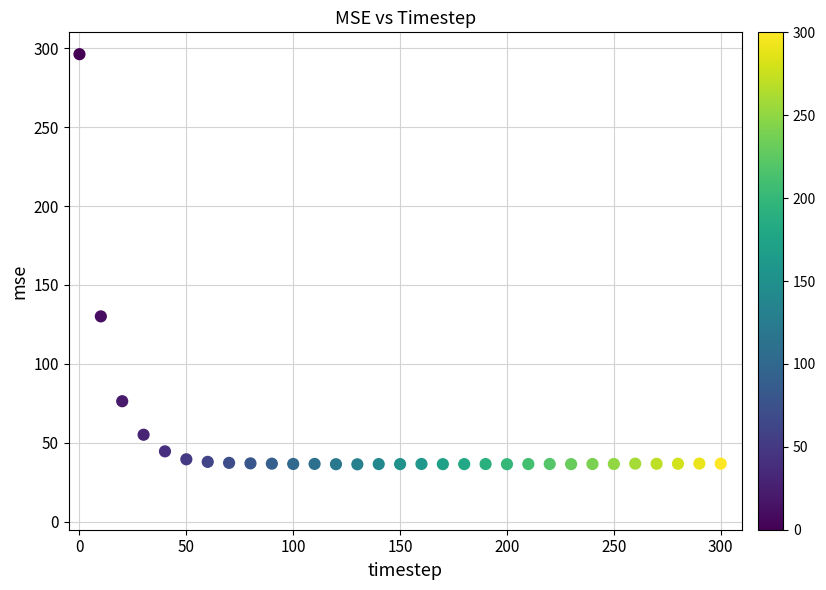

What is the range of Y values (max minus min)?

259.7